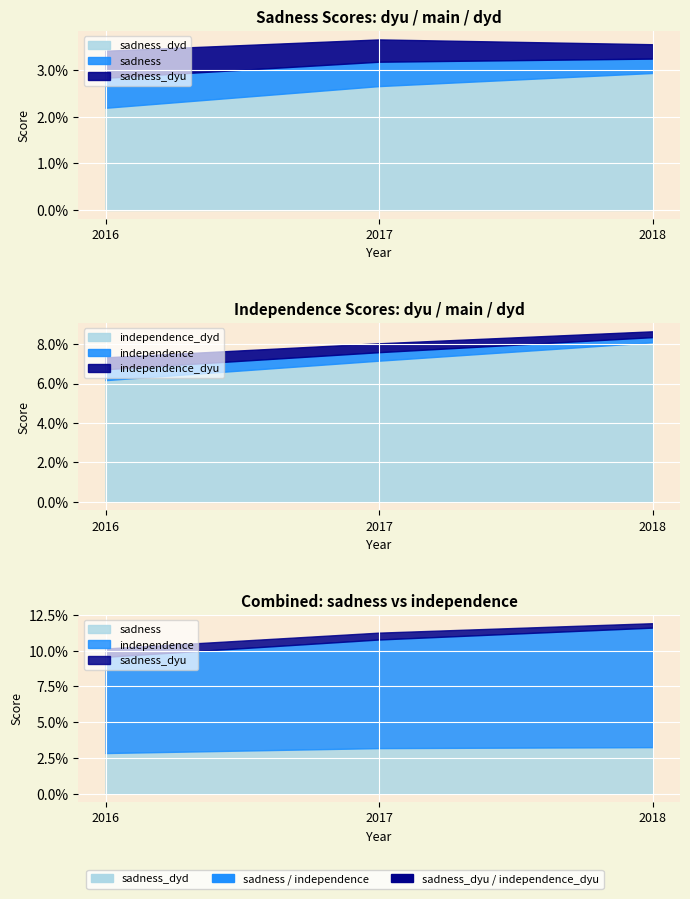

How many independence values are between 0 and 1?

3